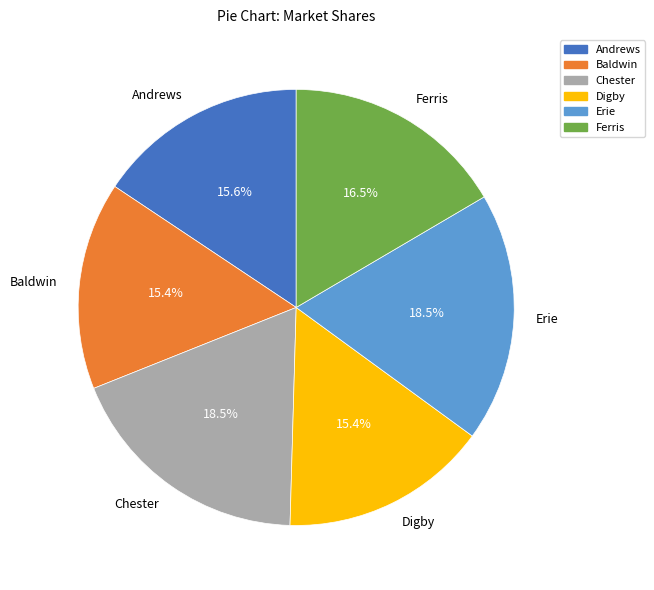

What is the ratio of the value at Erie to the value at Digby?

1.2